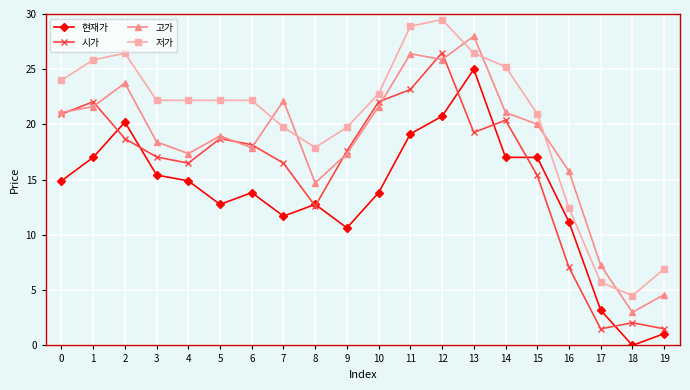

What is the value of the 현재가 point at the 6th from the left?

12.8